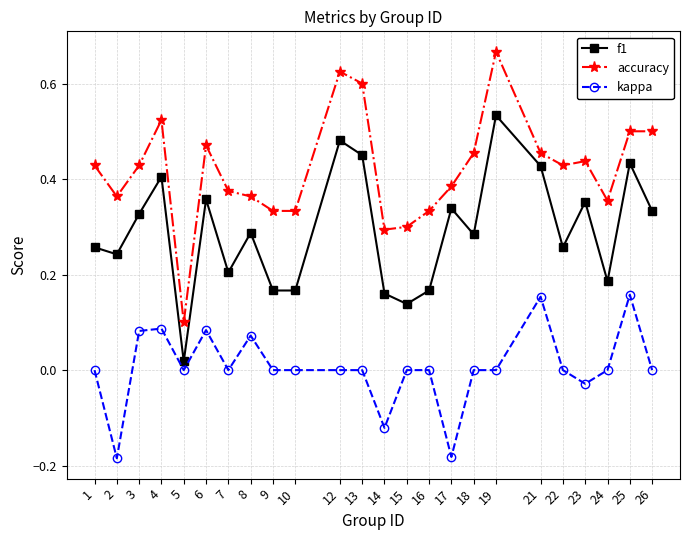

Where is the first local maximum for f1?

4